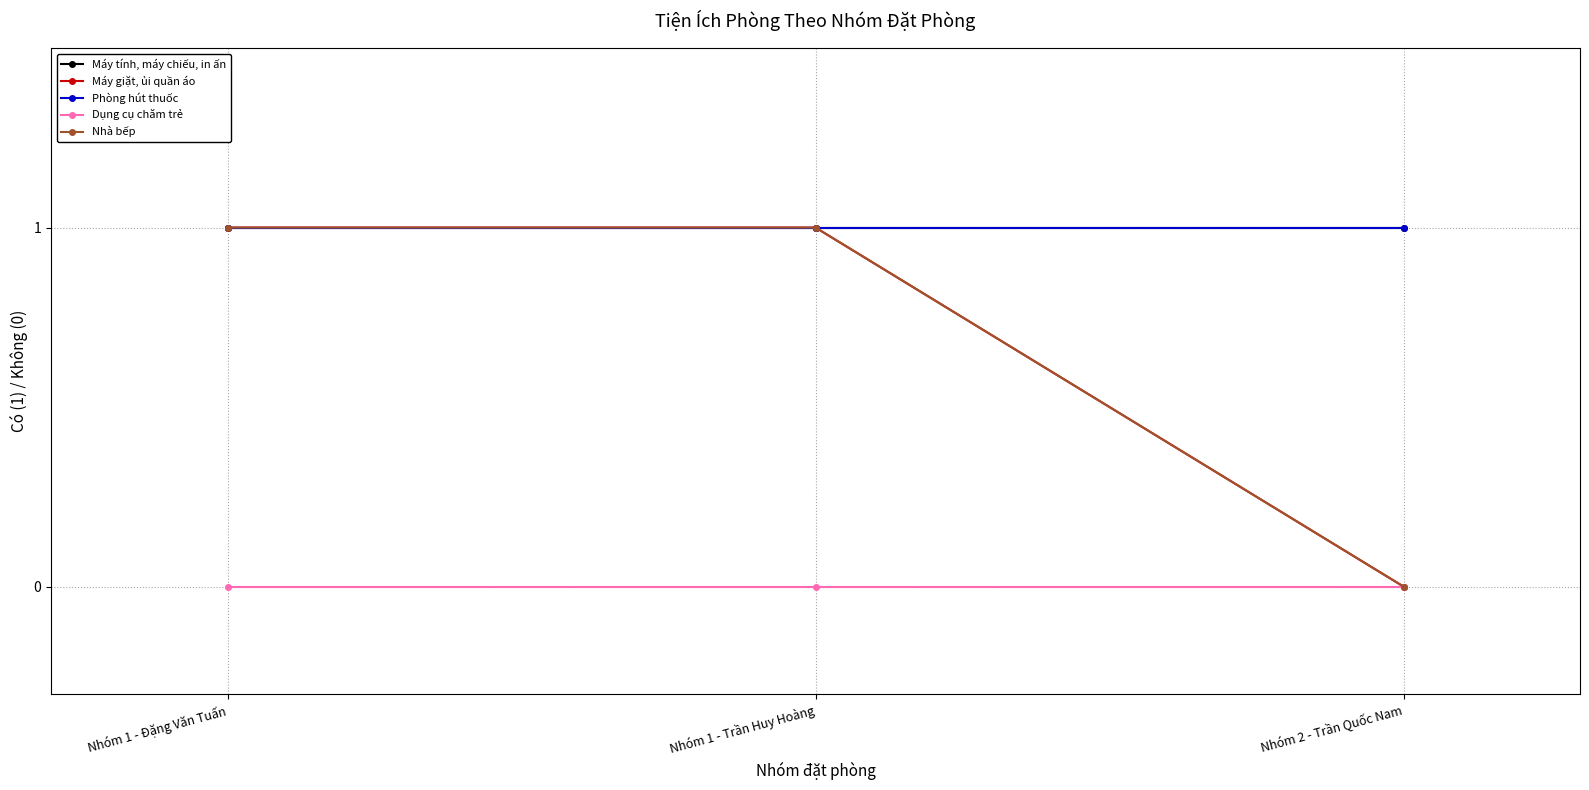

True or false: Phòng hút thuốc has a value of 1 at Nhóm 2 - Trần Quốc Nam.

True